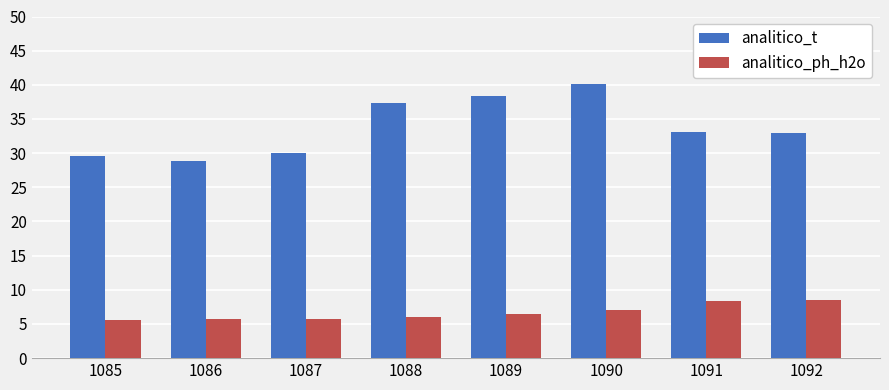

Which label corresponds to the largest value in the chart?

1090